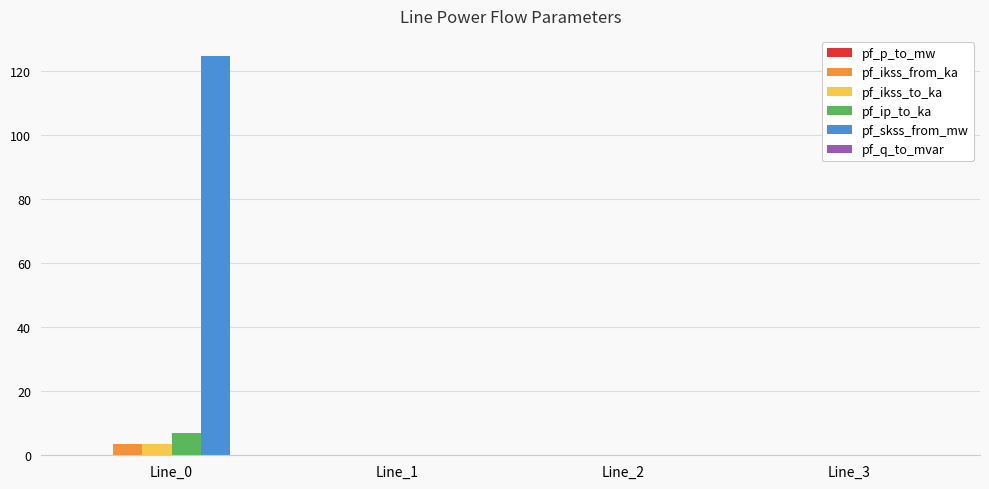

True or false: pf_ip_to_ka has a value of 0.0 at Line_3.

True